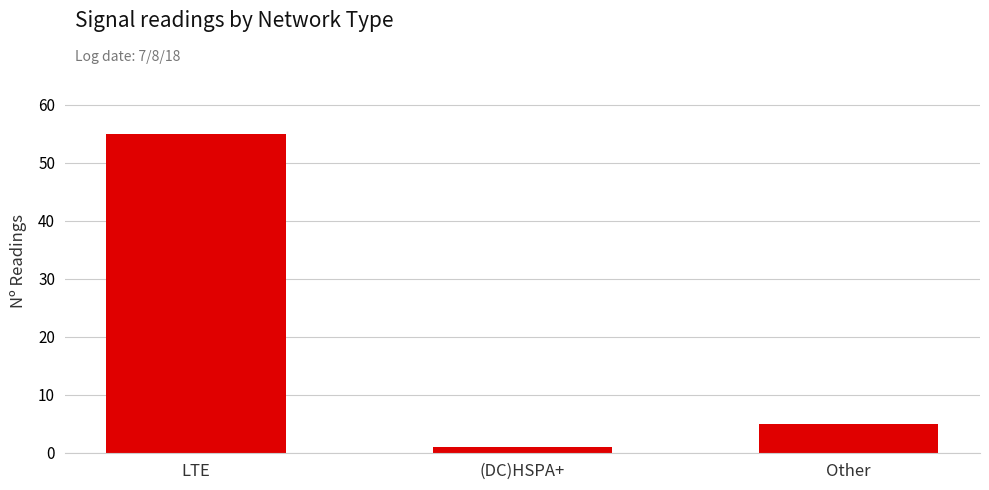

What is the ratio of the value at Other to the value at (DC)HSPA+?

5.0